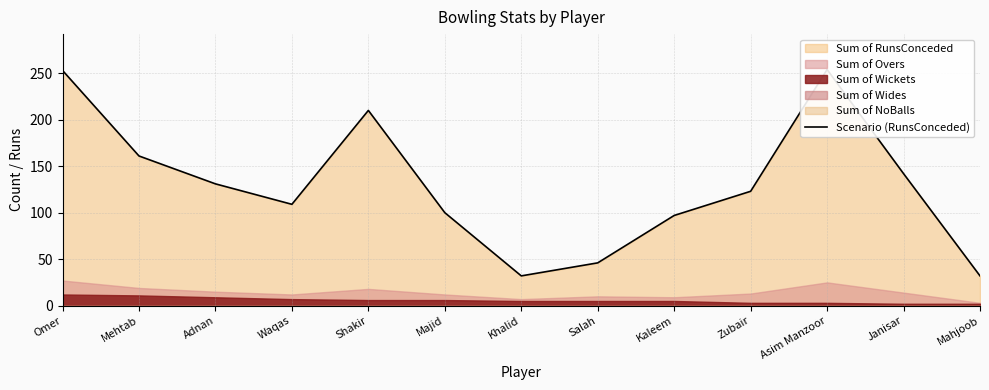

Which has a higher value, Zubair or Majid?

Zubair